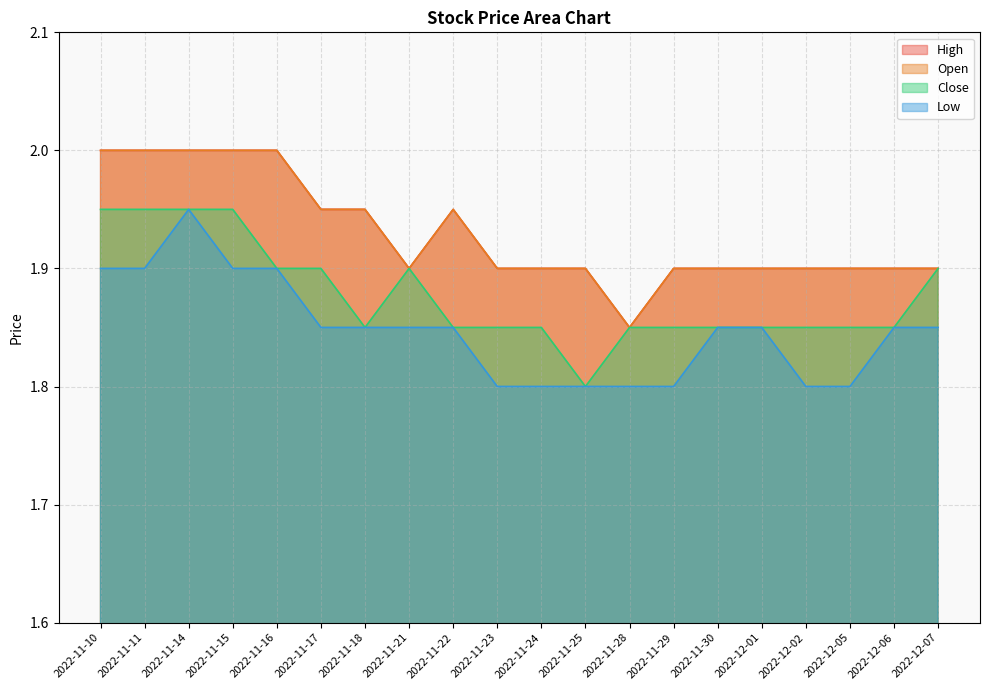

True or false: Low and High intersect in this chart.

False